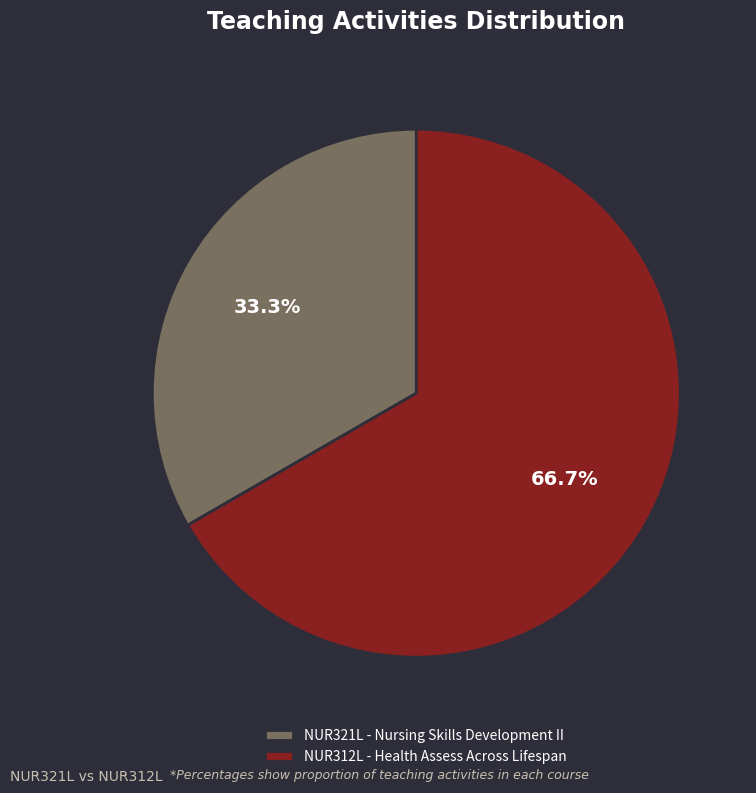

Is it true that NUR321L - Nursing Skills Development II is 33% of the pie?

True